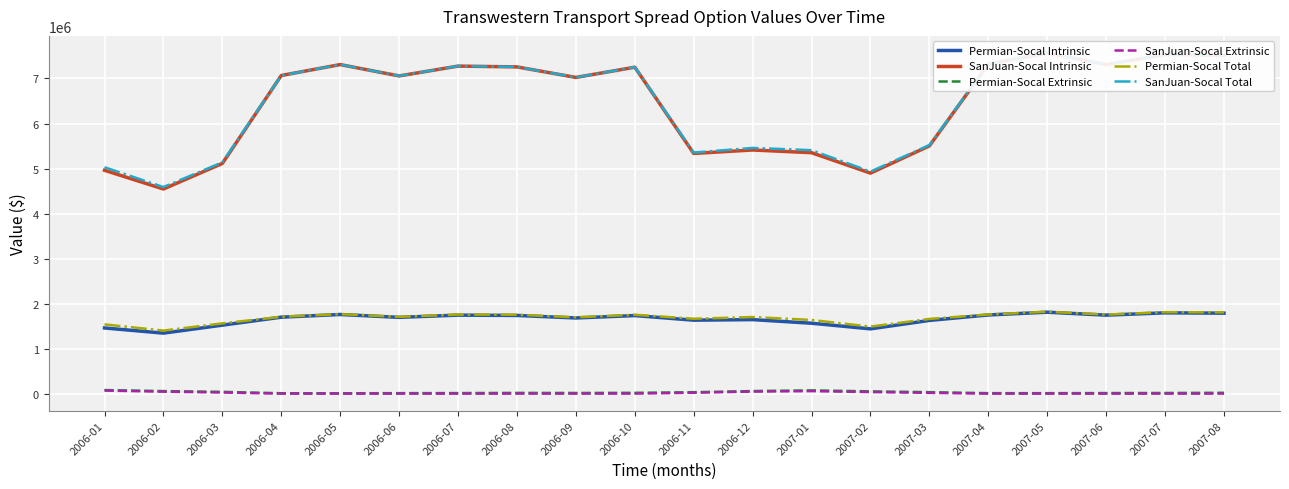

What is the difference between the maximum and minimum values in the Permian-Socal Extrinsic series?

71422.6